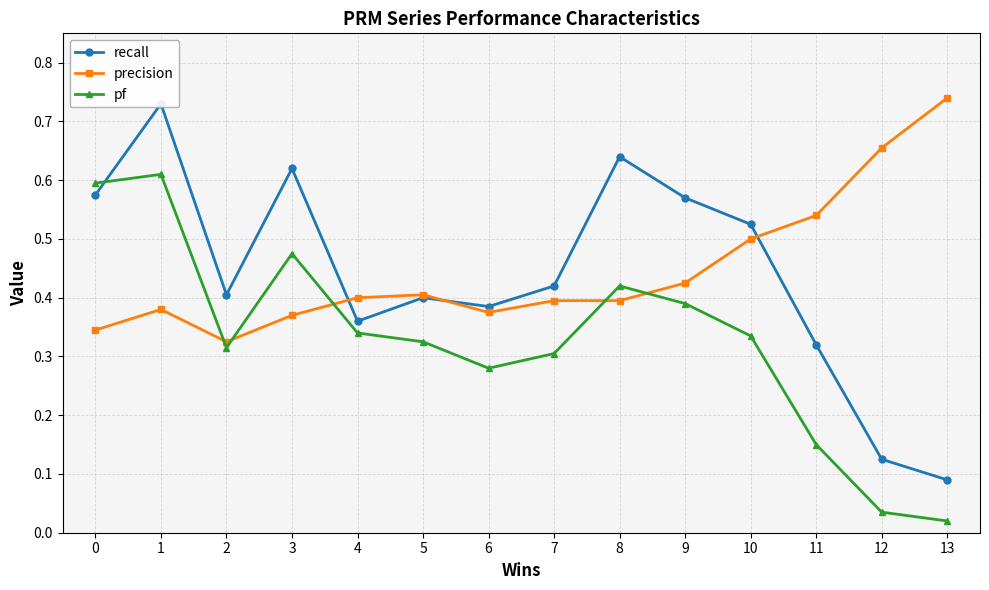

Is the value of pf at 1 greater than the value of recall at 4?

Yes